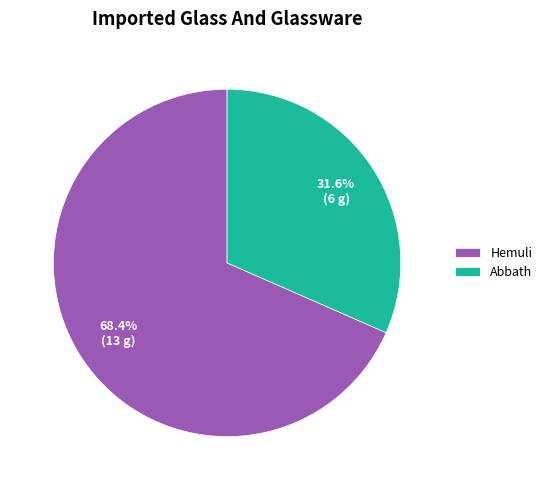

To the nearest percent, what portion does Hemuli represent?

68%